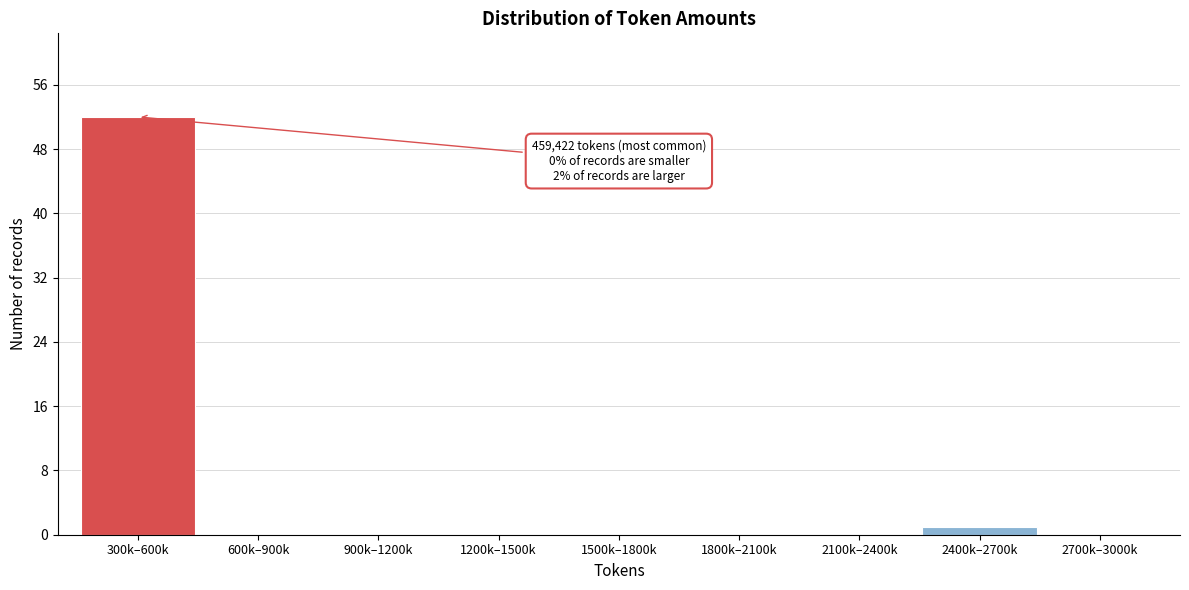

Reading right to left, transcribe all the data shown in this chart.

2700k–3000k=0	2400k–2700k=1	2100k–2400k=0	1800k–2100k=0	1500k–1800k=0	1200k–1500k=0	900k–1200k=0	600k–900k=0	300k–600k=52